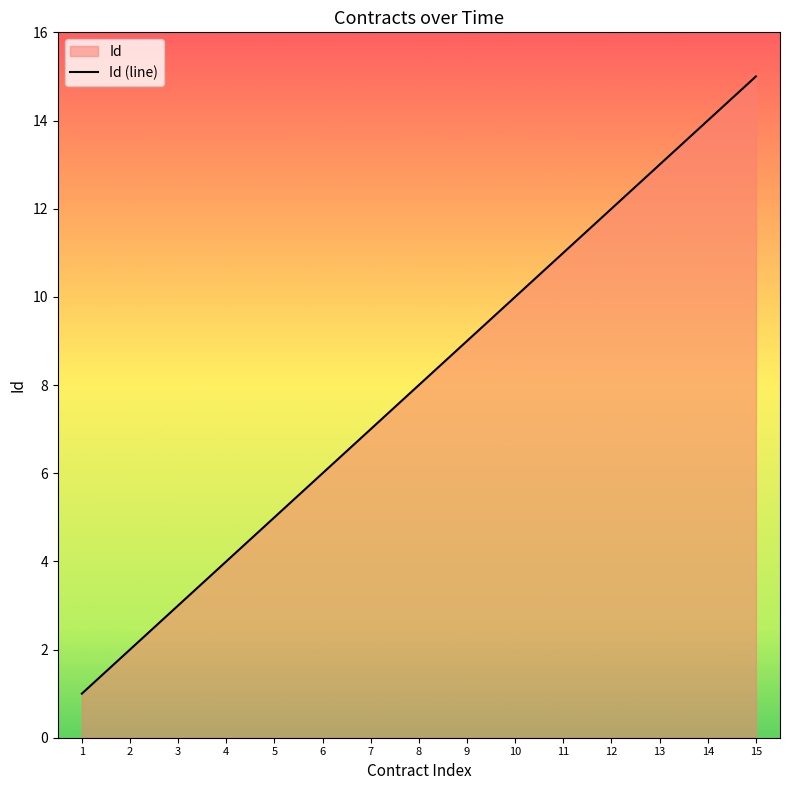

What is the sum of all values?

120